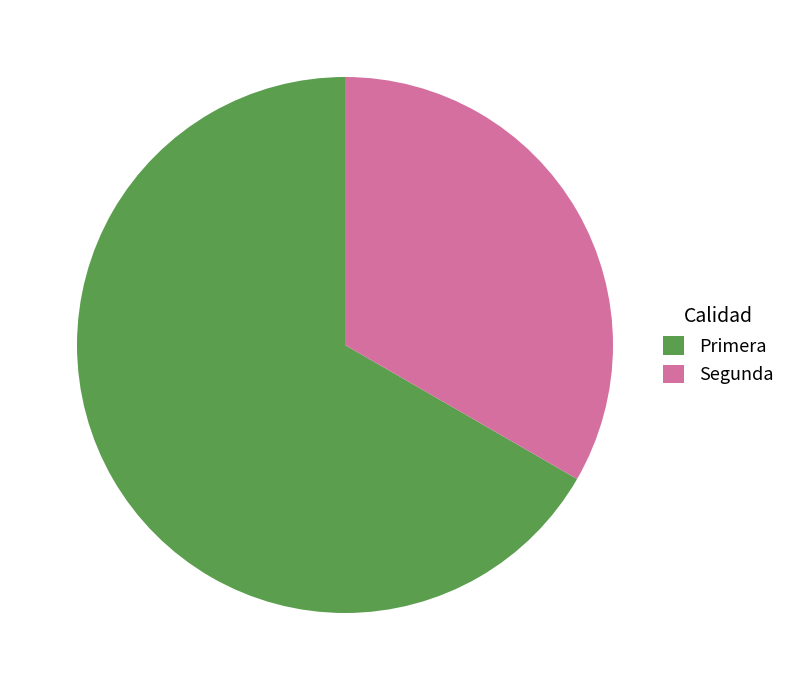

Rank the categories by value from highest to lowest.

Primera, Segunda